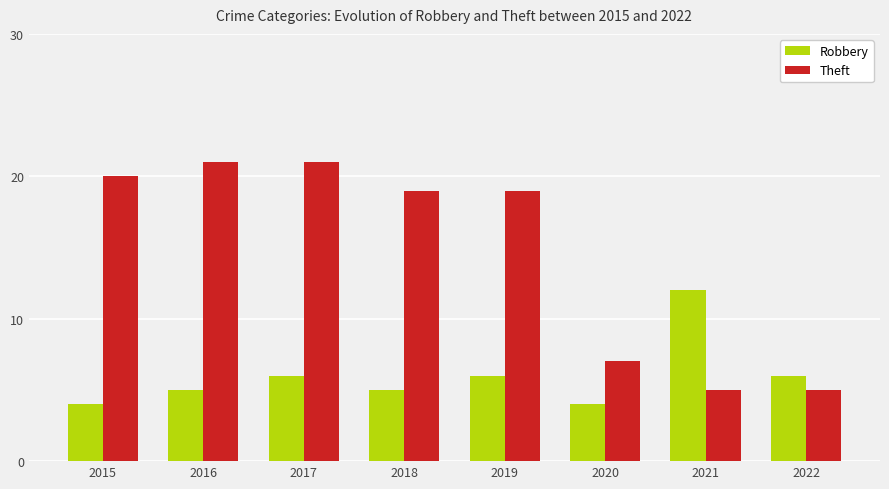

What is the total value across all series at 2022?

11